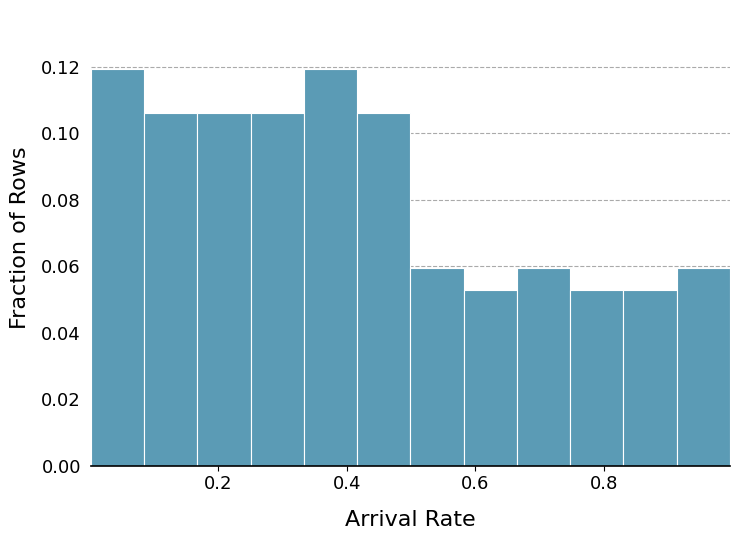

Reading left to right, list every bar in this chart as the range it spans on the x-axis followed by its height. Neither the bar edges nor the heights are printed on the chart, so give them approximately, as read against the axes.

0.00 to 0.08: 0.120
0.08 to 0.16: 0.106
0.16 to 0.24: 0.106
0.24 to 0.34: 0.106
0.34 to 0.42: 0.120
0.42 to 0.50: 0.106
0.50 to 0.58: 0.060
0.58 to 0.66: 0.052
0.66 to 0.74: 0.060
0.74 to 0.84: 0.052
0.84 to 0.92: 0.052
0.92 to 1.00: 0.060